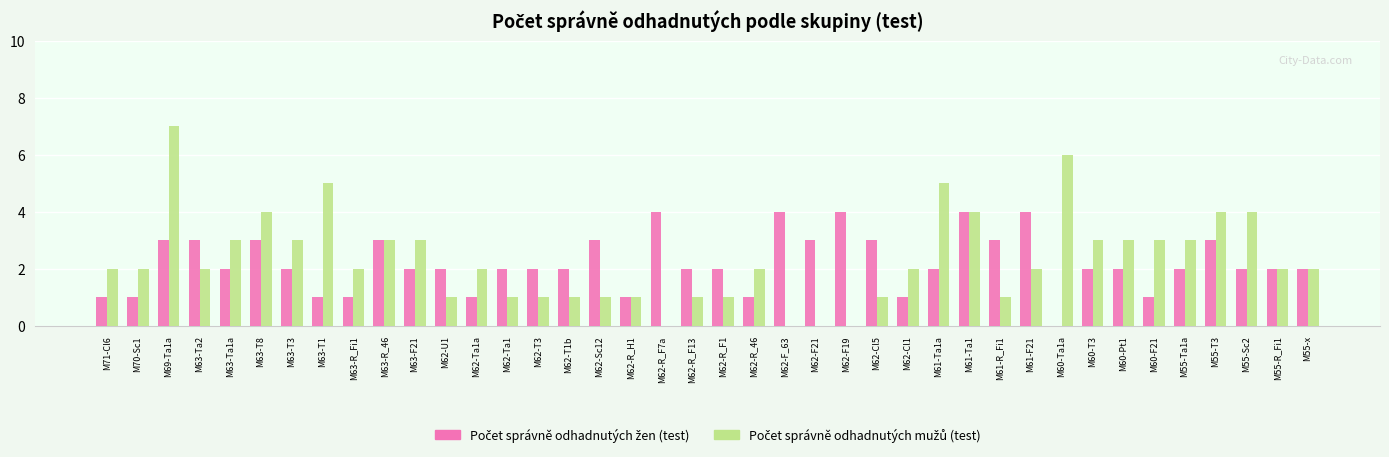

Which label corresponds to the largest value in the chart?

M69-Ta1a